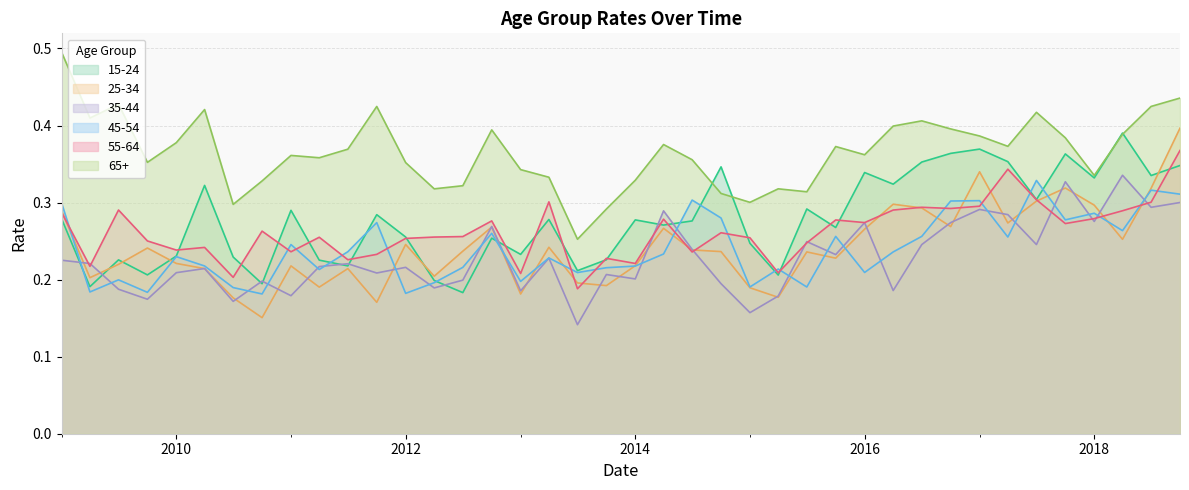

The 45-54 series shows 0.1 at 2014-04-01. True or false?

False